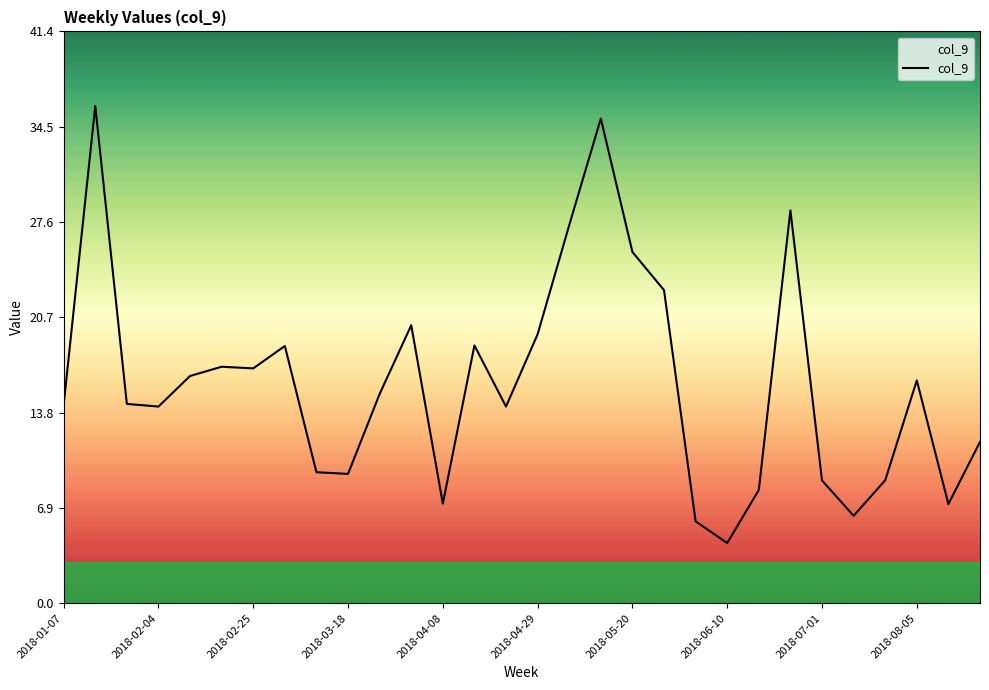

Does the chart have visible grid lines?

No